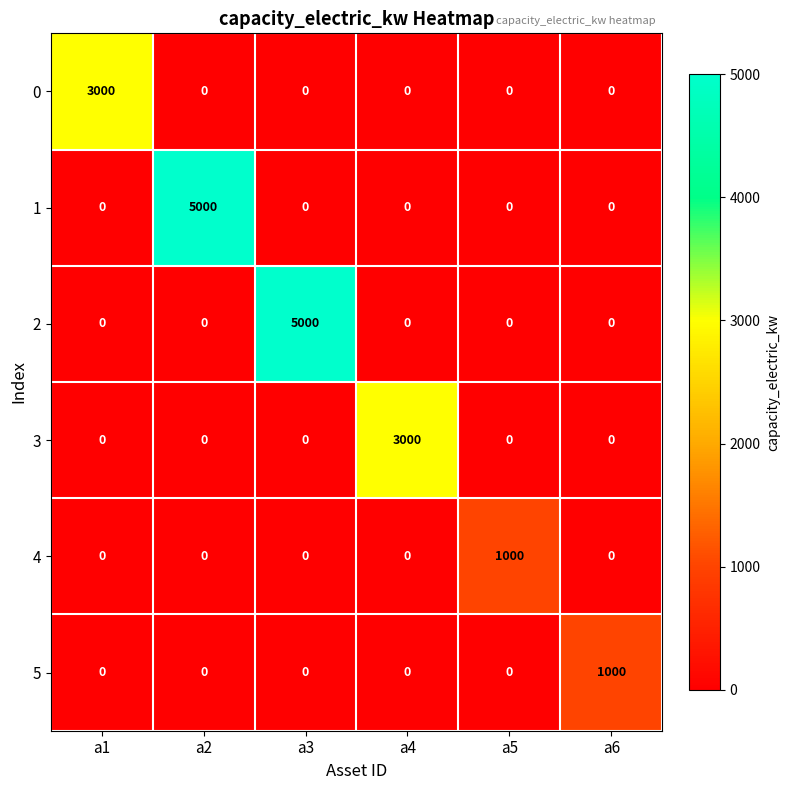

True or false: 0 has a value of 0 at a6.

True